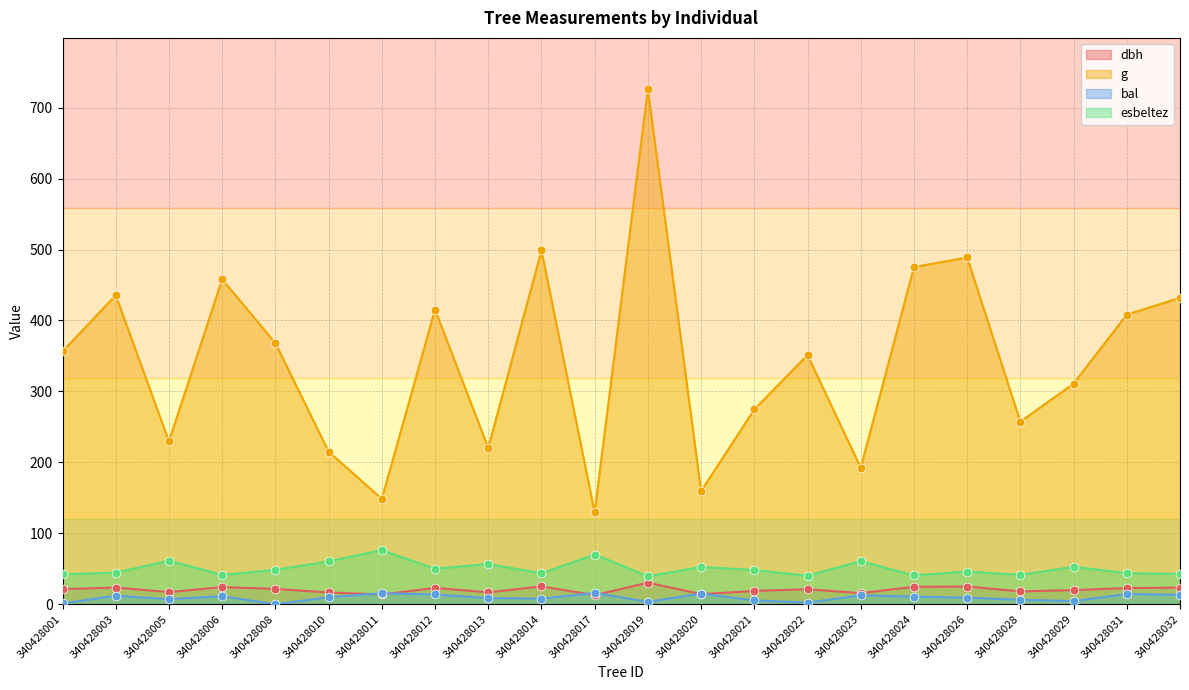

At which category is the sum across all series the highest?

340428019